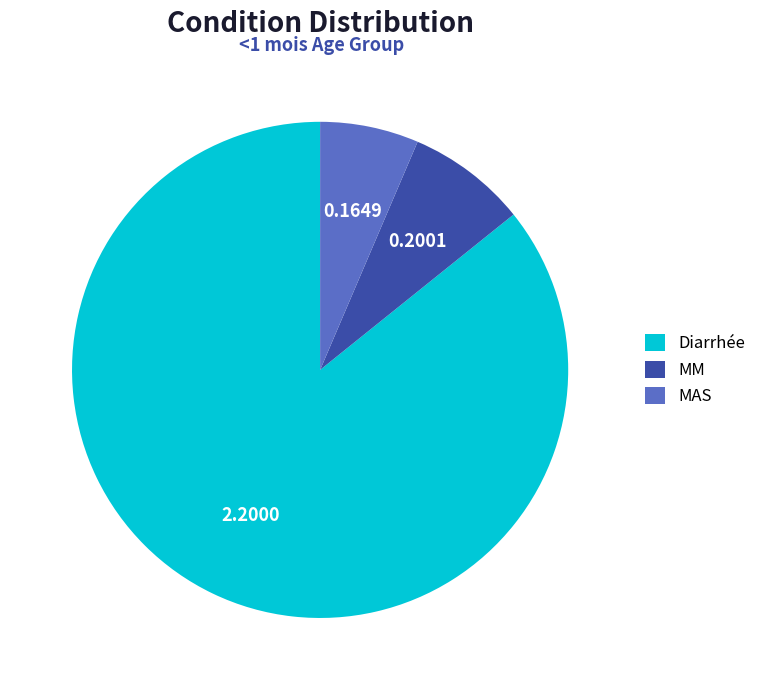

How many slices are in this pie chart?

3